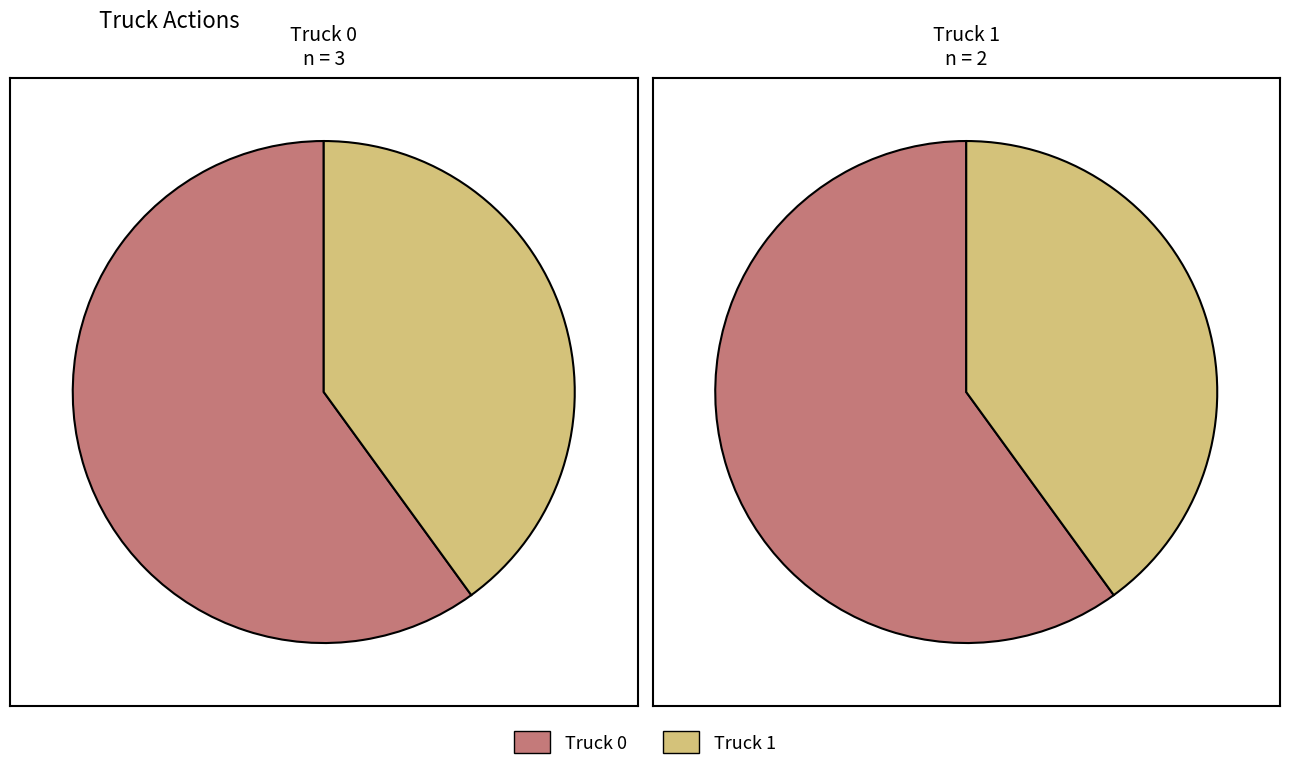

How many slices are in this pie chart?

2